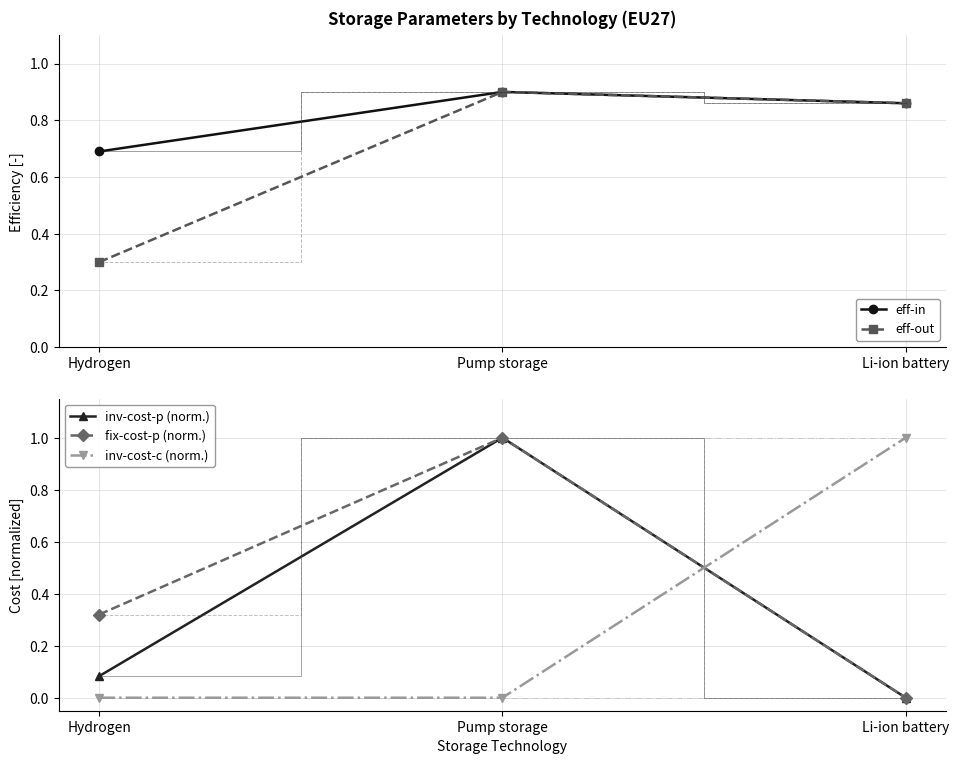

Reading left to right, extract all data points from this chart.

eff-in: 0.7	0.9	0.9
eff-out: 0.3	0.9	0.9
inv-cost-p (norm.): 0.1	1.0	0.0
fix-cost-p (norm.): 0.3	1.0	0.0
inv-cost-c (norm.): 0.0	0.0	1.0